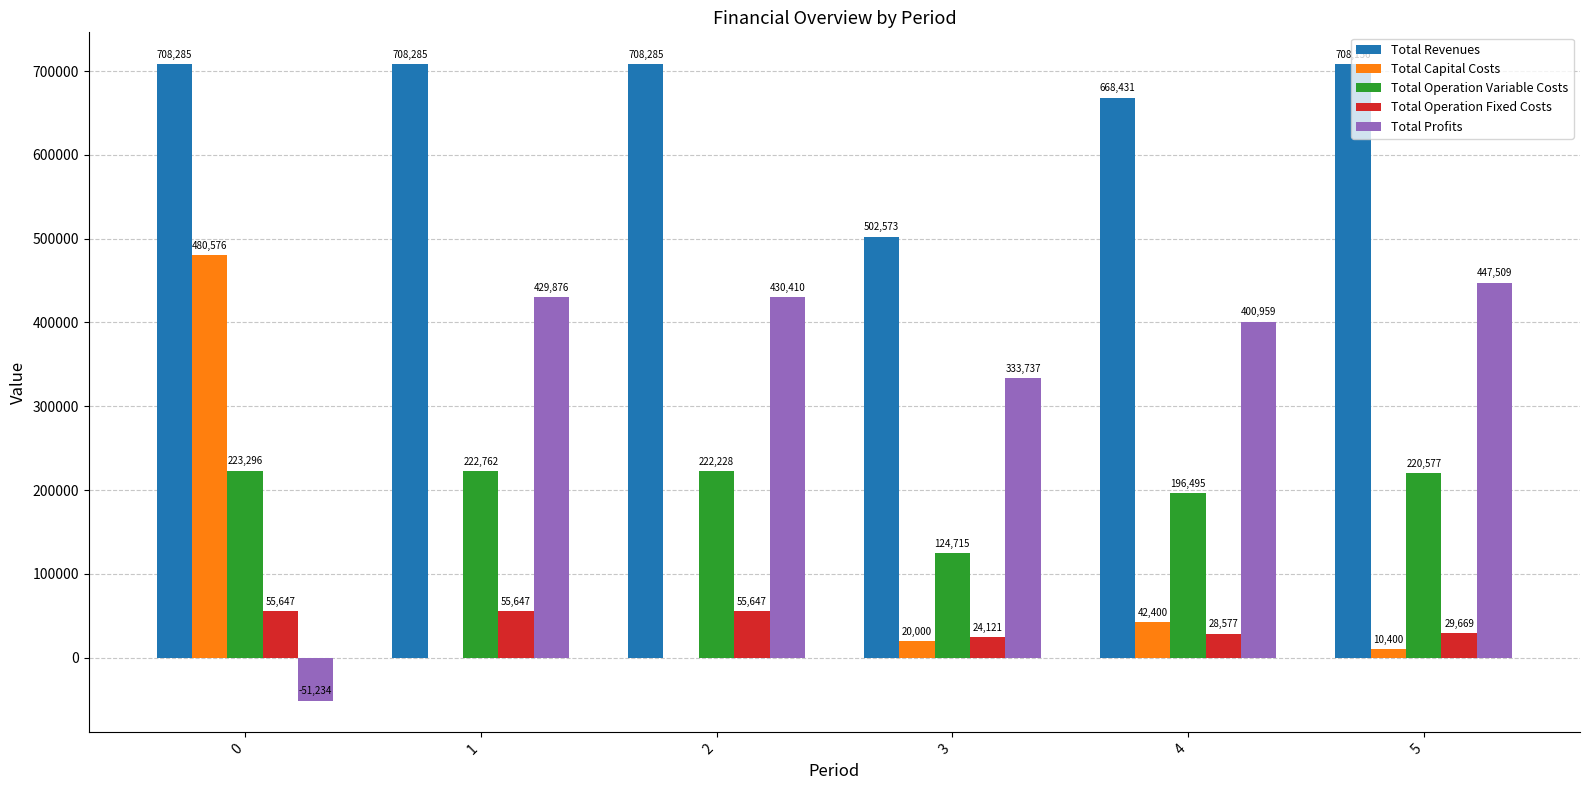

Between 0 and 2, which series saw the biggest shift?

Total Profits